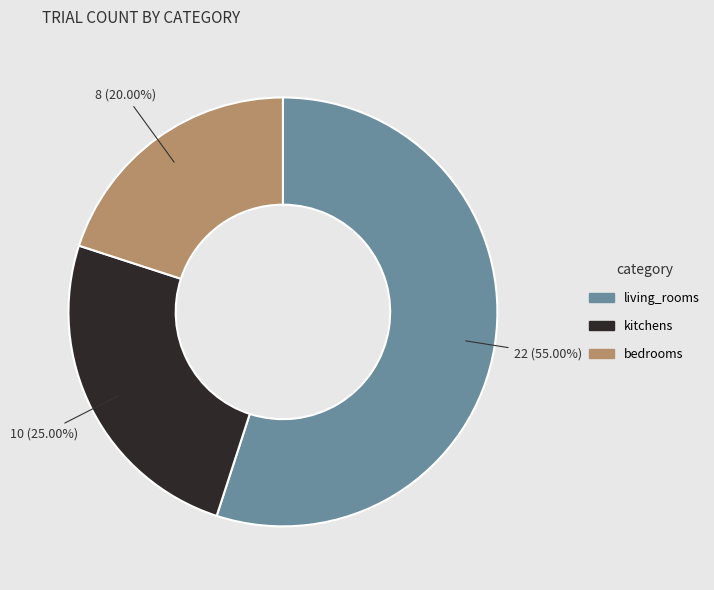

What is the ratio of the value at kitchens to the value at living_rooms?

0.5